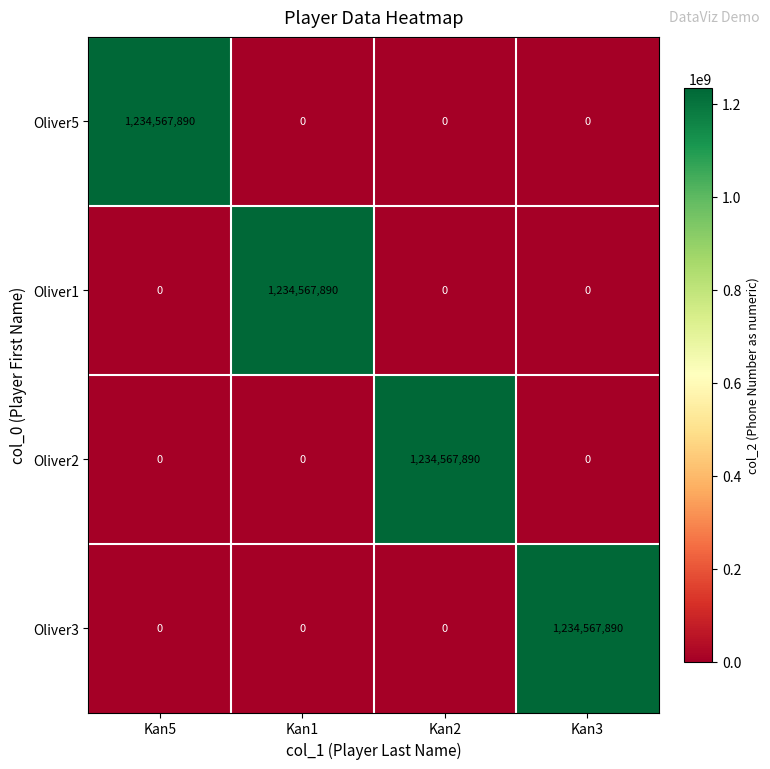

At how many categories does at least one series exceed 156060388?

4